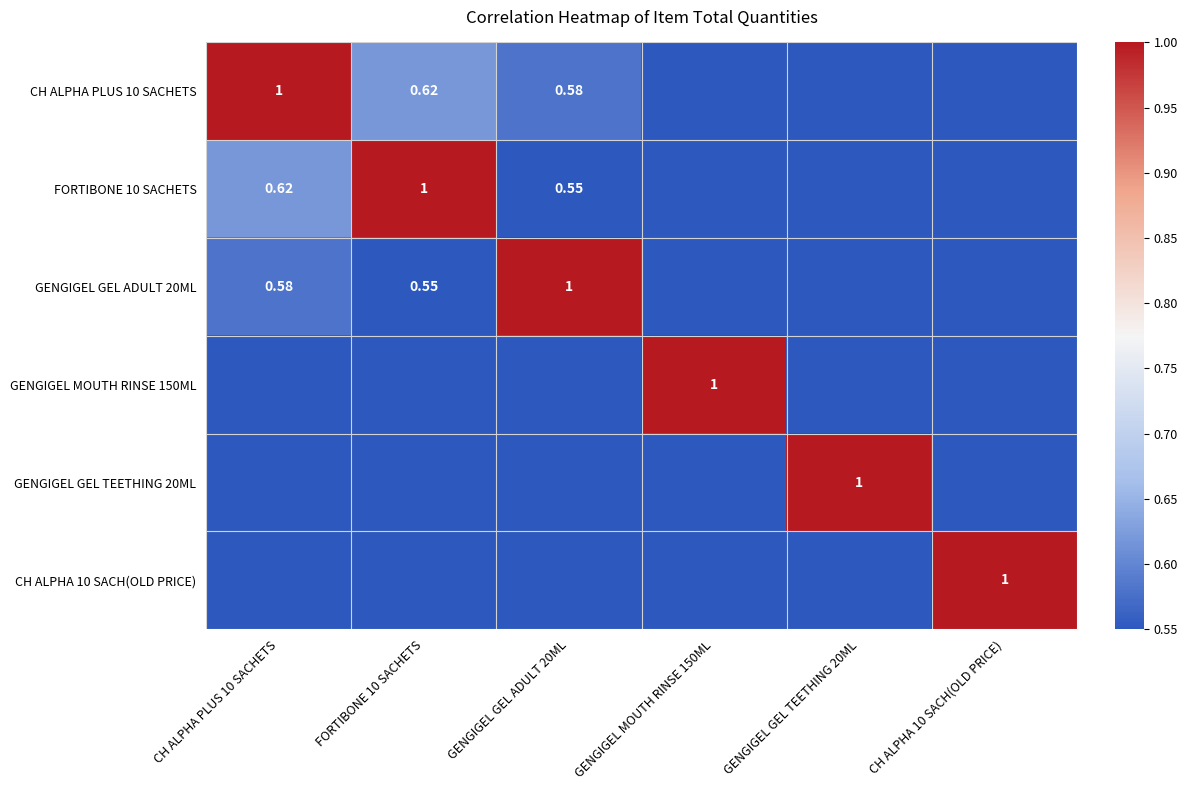

Which label corresponds to the largest value in the chart?

CH ALPHA PLUS 10 SACHETS